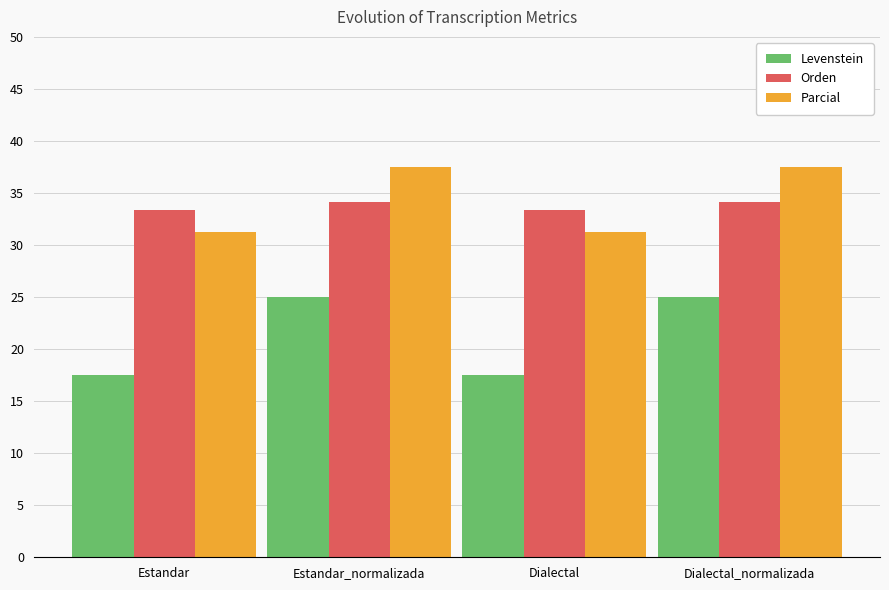

Rank the series by their maximum value, from lowest to highest.

Levenstein, Orden, Parcial